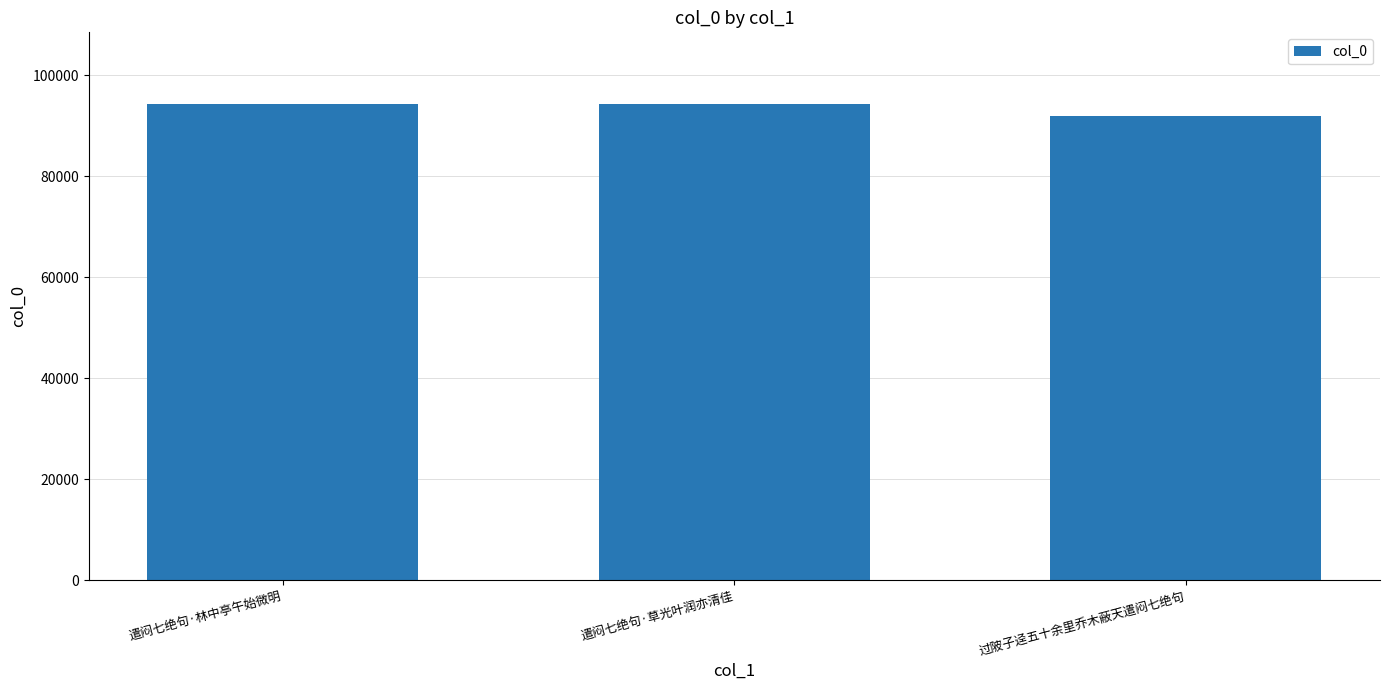

How many bars are there in total?

3